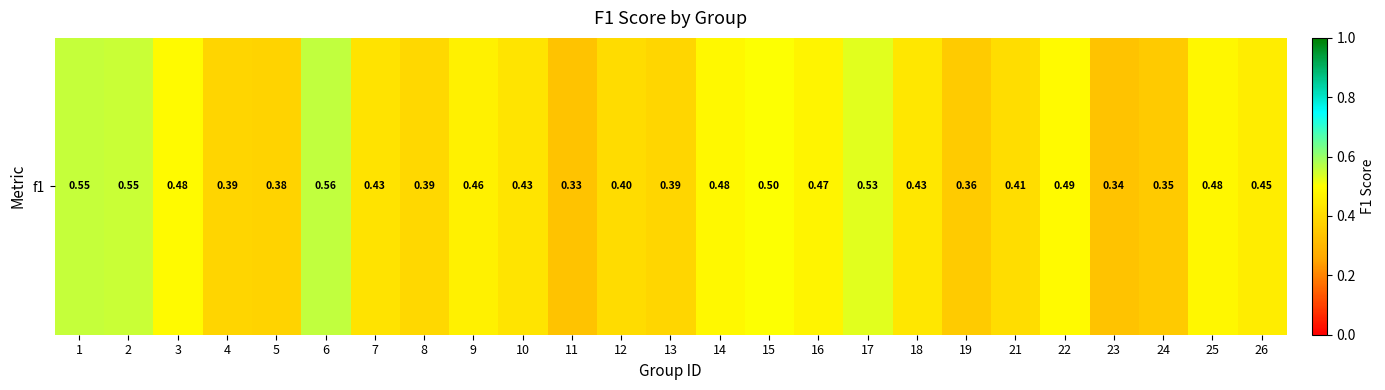

What is the maximum value shown in the chart?

0.6